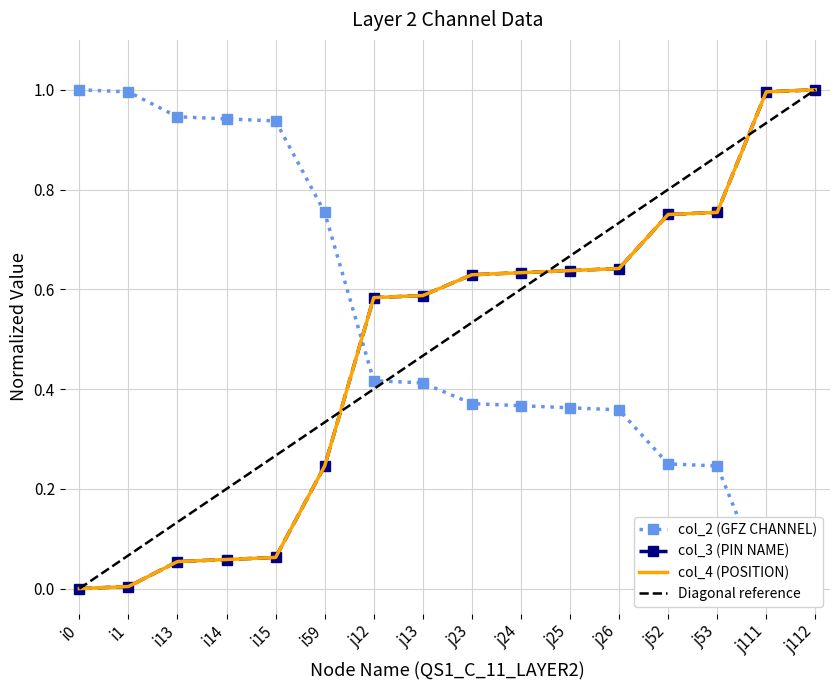

Which series has the largest total across all categories?

col_3 (PIN NAME)